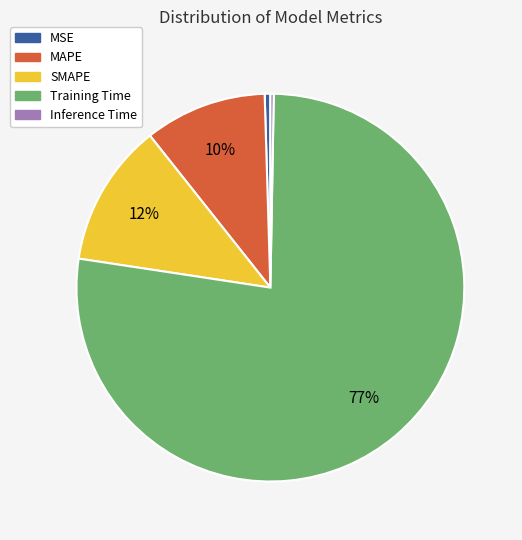

Does Training Time account for over 50% of the chart?

Yes